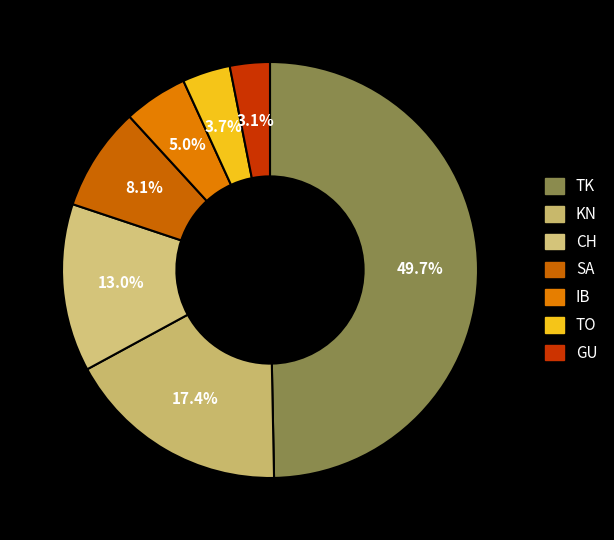

Count the number of slices in the pie.

7